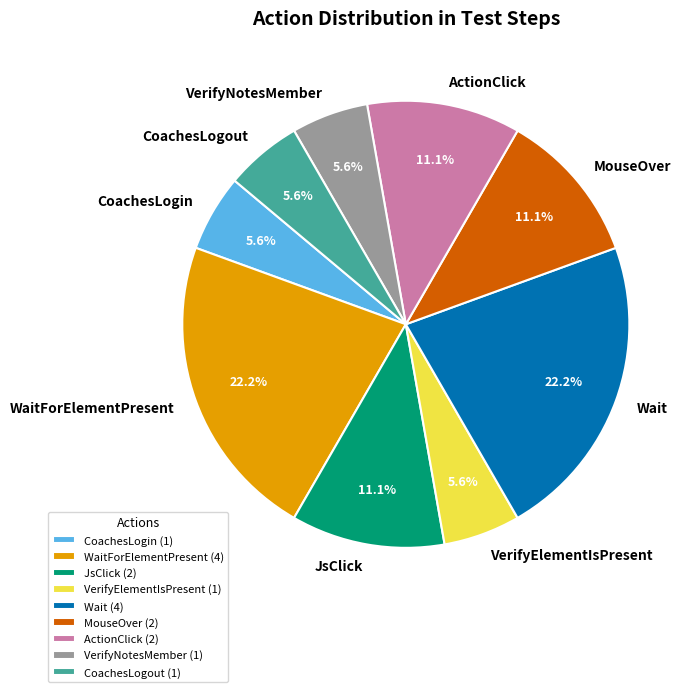

Is there a majority slice in this chart?

No